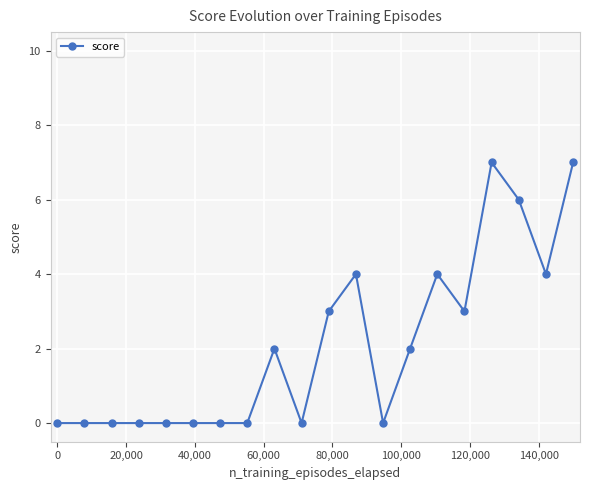

What is the sum of all values?

42